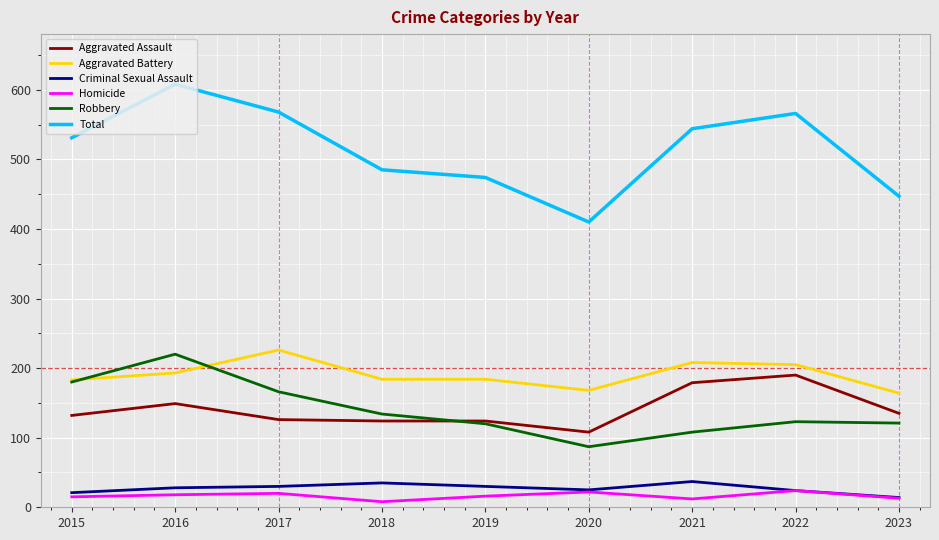

Which label corresponds to the largest value in the chart?

2016